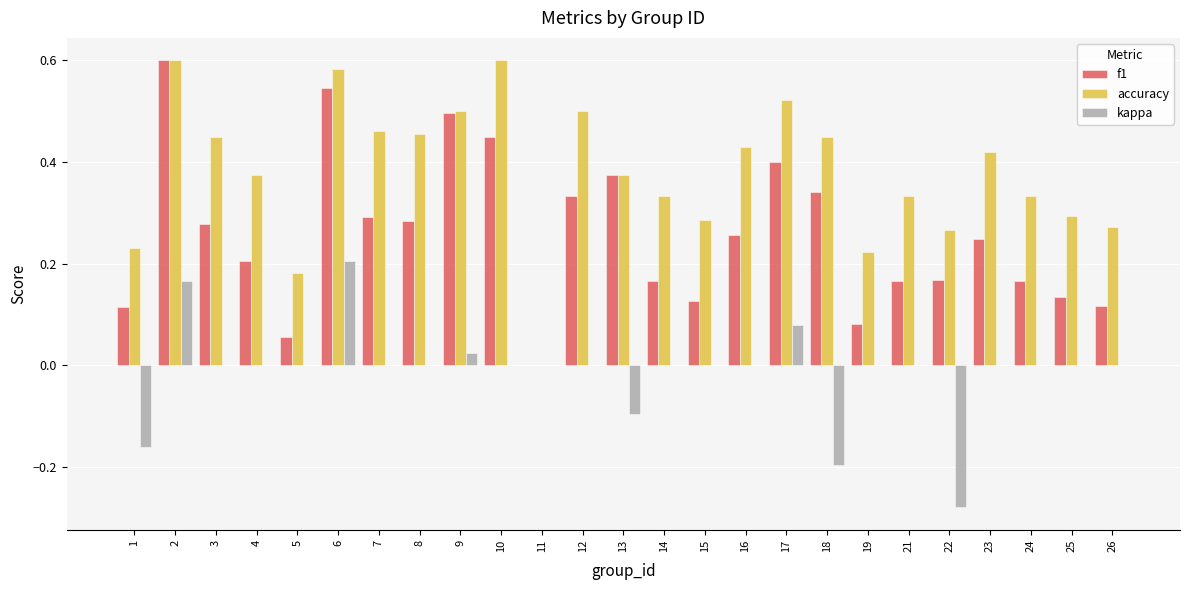

What is the total value across all series at 12?

0.8